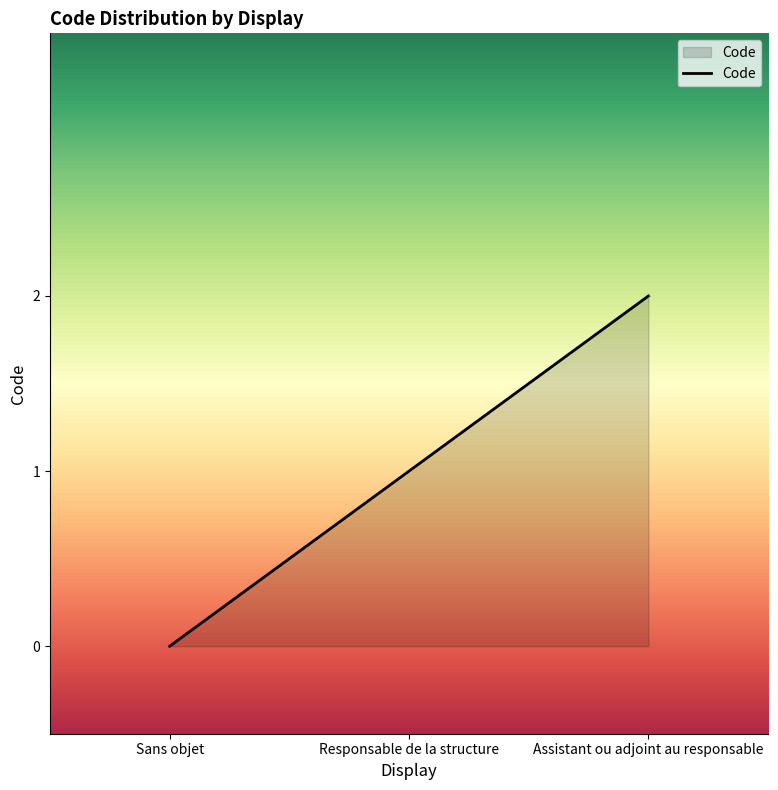

What is the sum of all values?

3